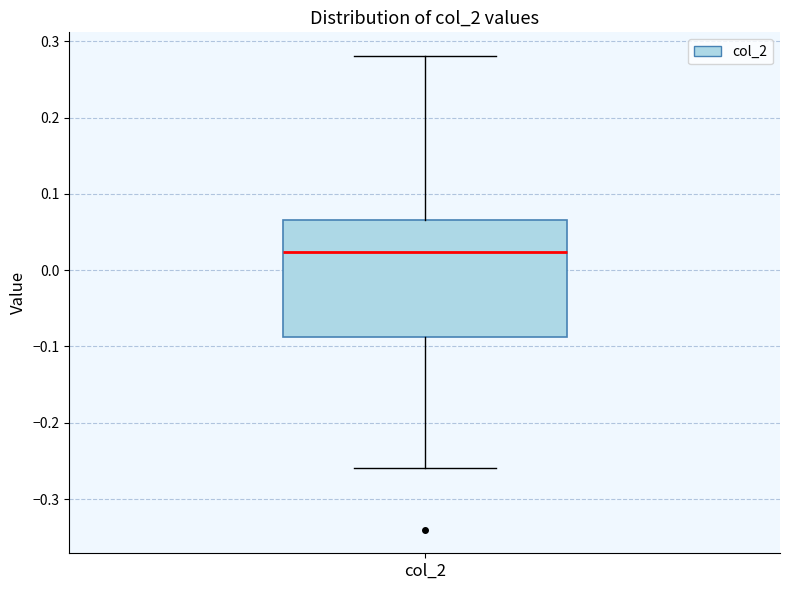

Read this box plot against the y-axis: the position of the median line, the range covered by the box, and the ends of both whiskers. The values are not printed on the chart, so give them approximately, as read against the axis.

median 0.02, box -0.09 to 0.07, whiskers -0.26 to 0.28